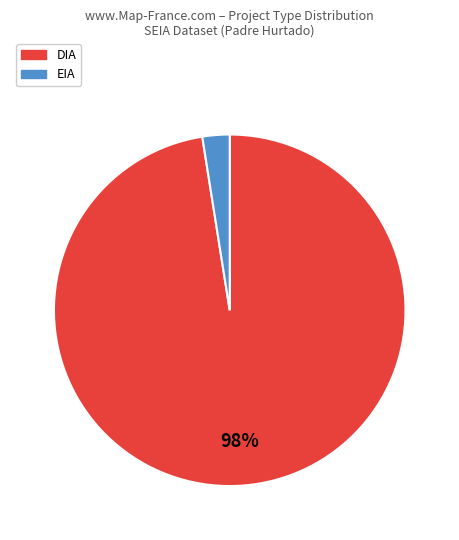

How many segments does this pie chart have?

2